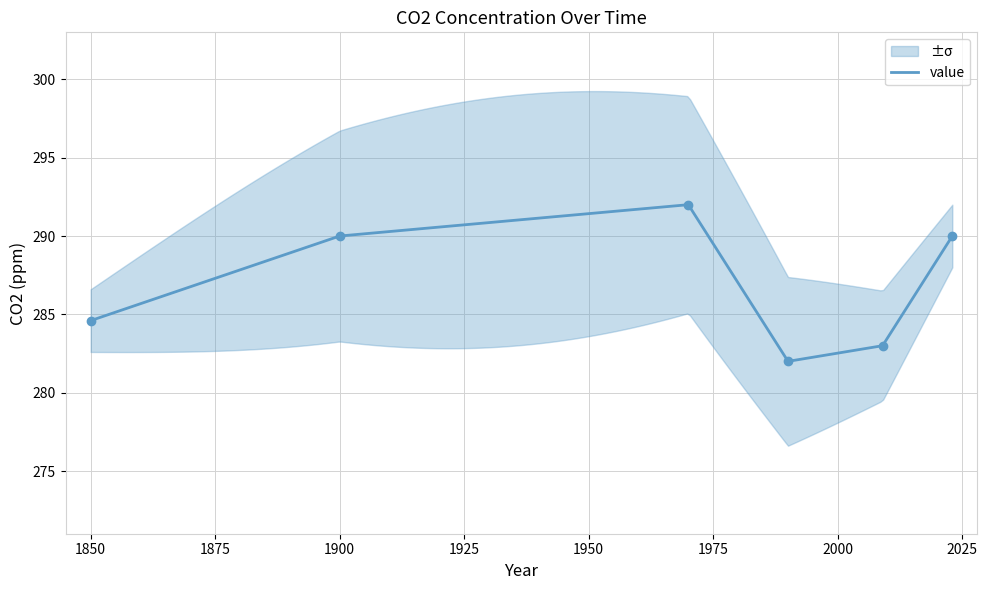

What is the average value?

286.9